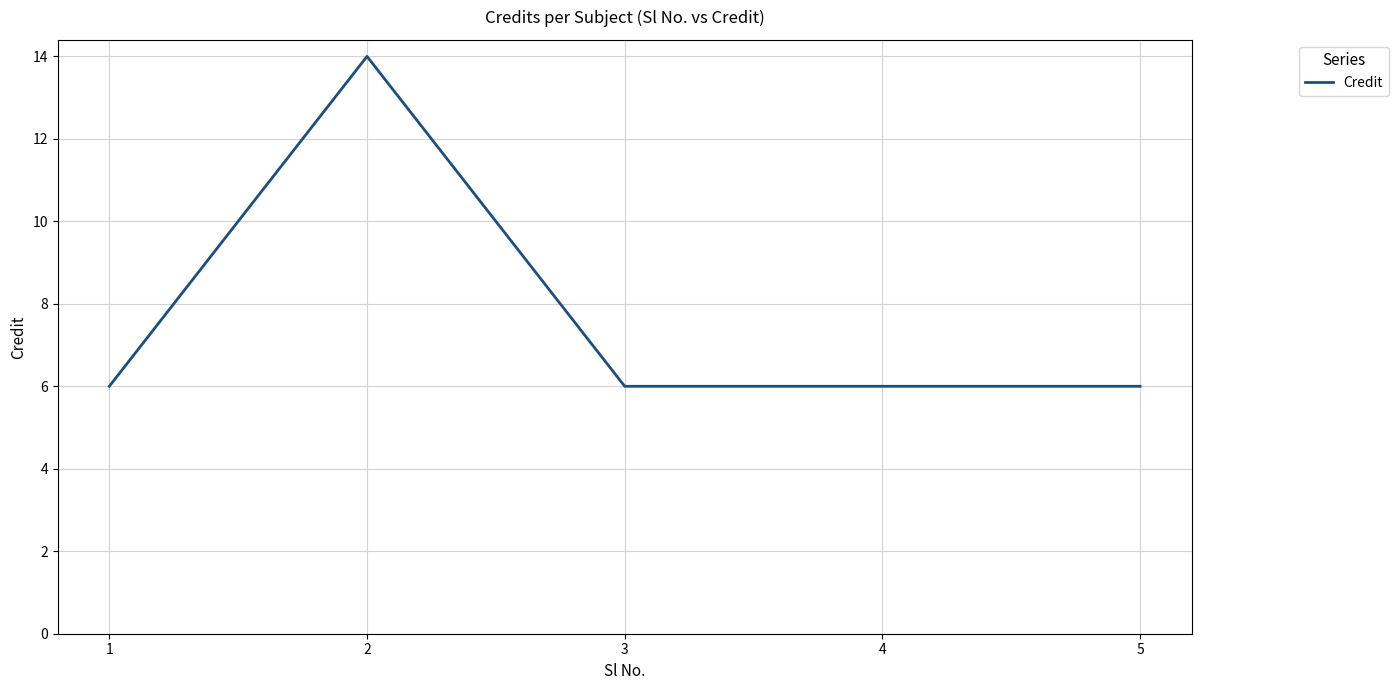

Approximately how many times larger is the value at 4 compared to 1?

1.0